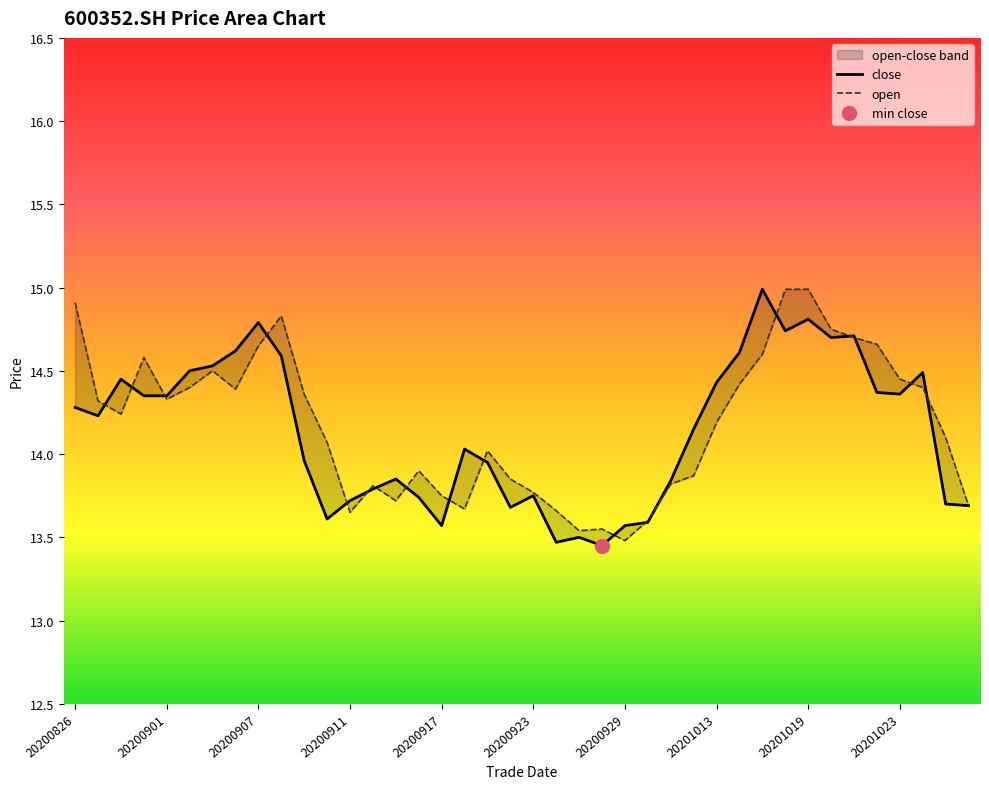

Reading left to right, what are all the values shown in this chart?

close: 20200826=14.3	20200827=14.2	20200828=14.4	20200831=14.3	20200901=14.3	20200902=14.5	20200903=14.5	20200904=14.6	20200907=14.8	20200908=14.6	20200909=14.0	20200910=13.6	20200911=13.7	20200914=13.8	20200915=13.8	20200916=13.7	20200917=13.6	20200918=14.0	20200921=13.9	20200922=13.7	20200923=13.8	20200924=13.5	20200925=13.5	20200928=13.4	20200929=13.6	20200930=13.6	20201009=13.8	20201012=14.2	20201013=14.4	20201014=14.6	20201015=15.0	20201016=14.7	20201019=14.8	20201020=14.7	20201021=14.7	20201022=14.4	20201023=14.4	20201026=14.5	20201027=13.7	20201028=13.7
open: 20200826=14.9	20200827=14.3	20200828=14.2	20200831=14.6	20200901=14.3	20200902=14.4	20200903=14.5	20200904=14.4	20200907=14.7	20200908=14.8	20200909=14.4	20200910=14.1	20200911=13.7	20200914=13.8	20200915=13.7	20200916=13.9	20200917=13.8	20200918=13.7	20200921=14.0	20200922=13.8	20200923=13.8	20200924=13.7	20200925=13.5	20200928=13.6	20200929=13.5	20200930=13.6	20201009=13.8	20201012=13.9	20201013=14.2	20201014=14.4	20201015=14.6	20201016=15.0	20201019=15.0	20201020=14.8	20201021=14.7	20201022=14.7	20201023=14.4	20201026=14.4	20201027=14.1	20201028=13.7